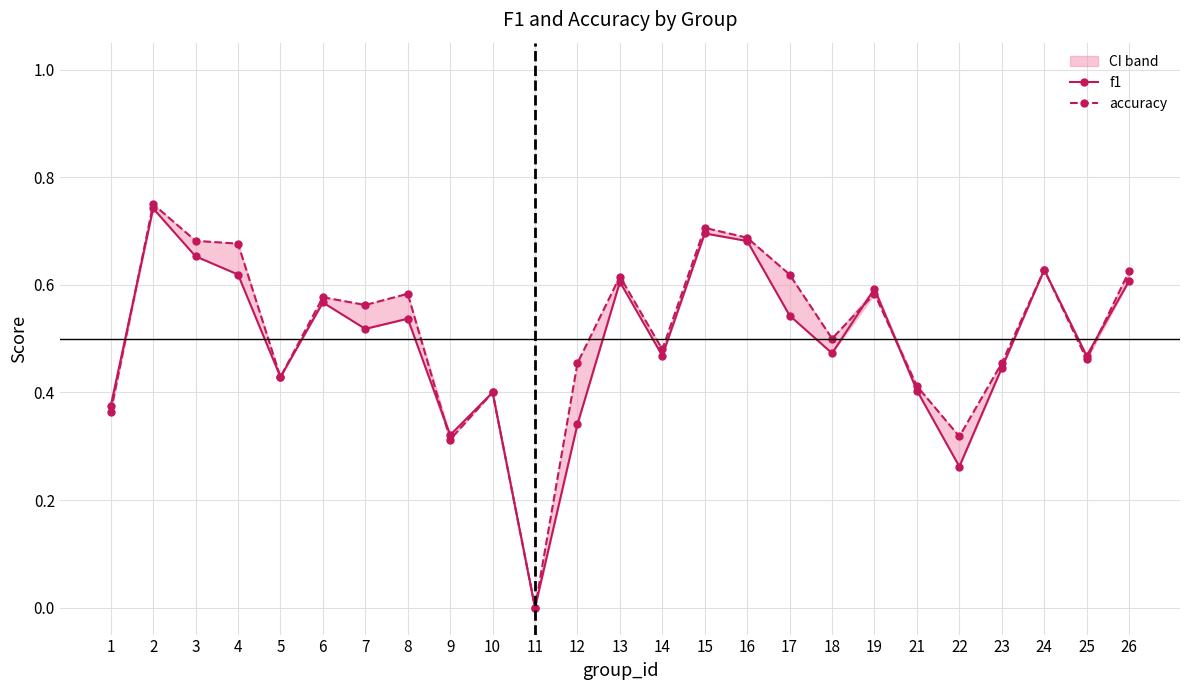

Is this an area chart (filled region under the line)?

No